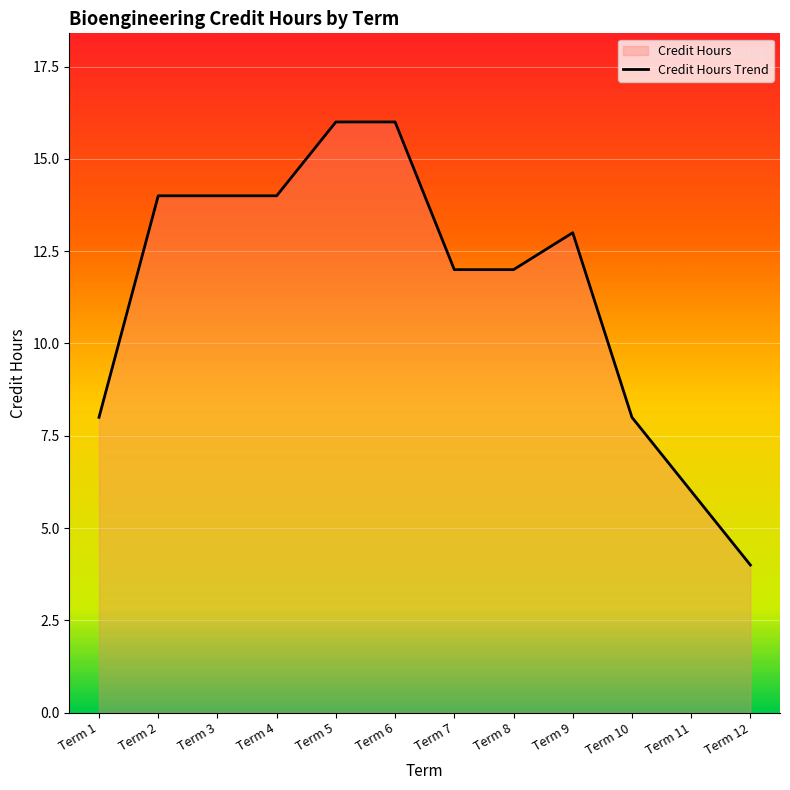

True or false: the data has more than 1 interior local peaks.

False